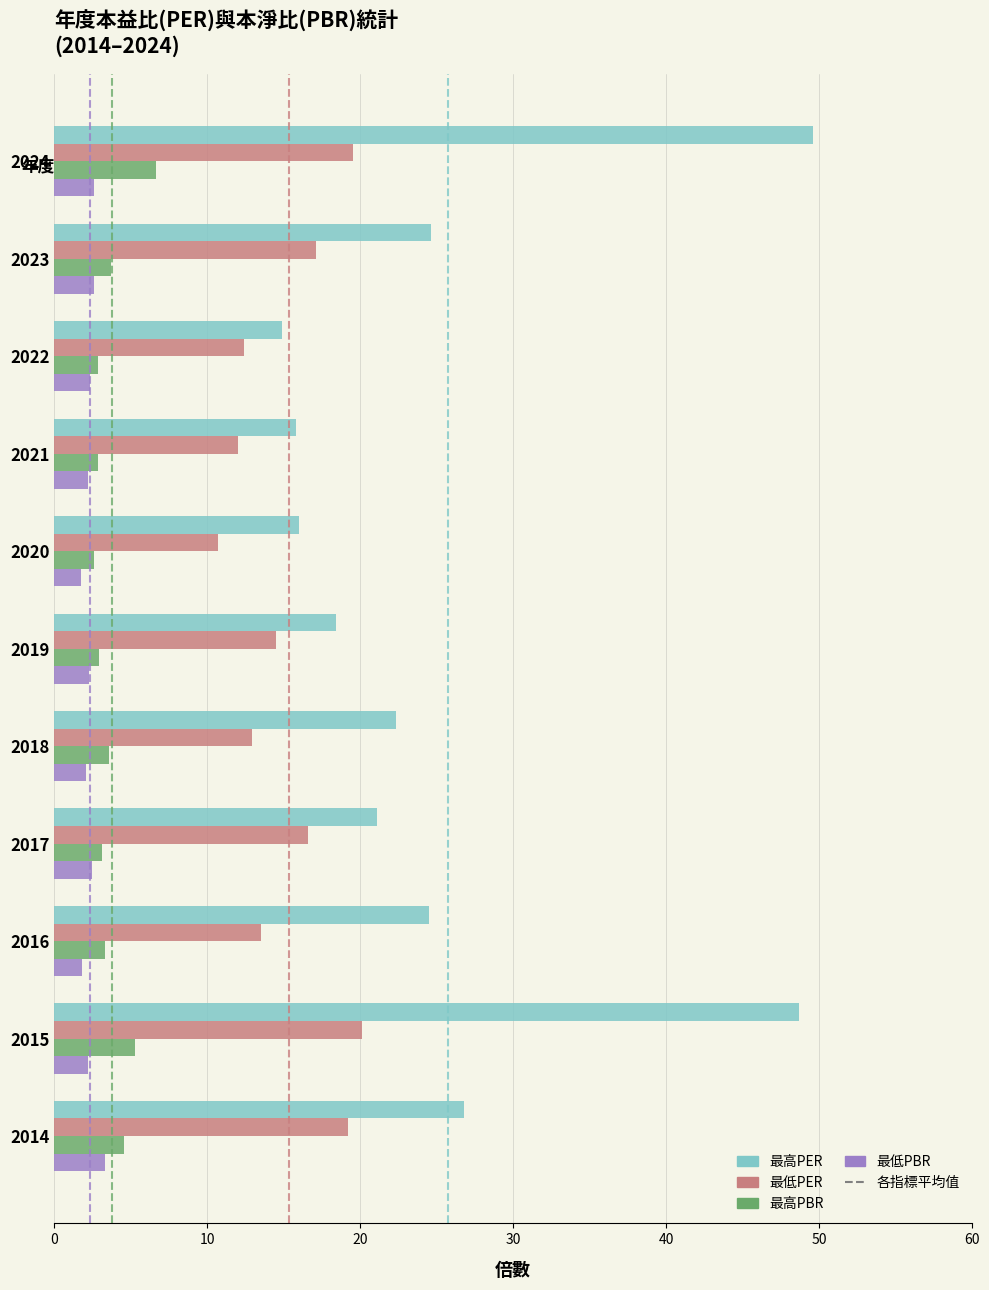

What is the difference between the maximum and minimum values in the 最高PBR series?

4.1